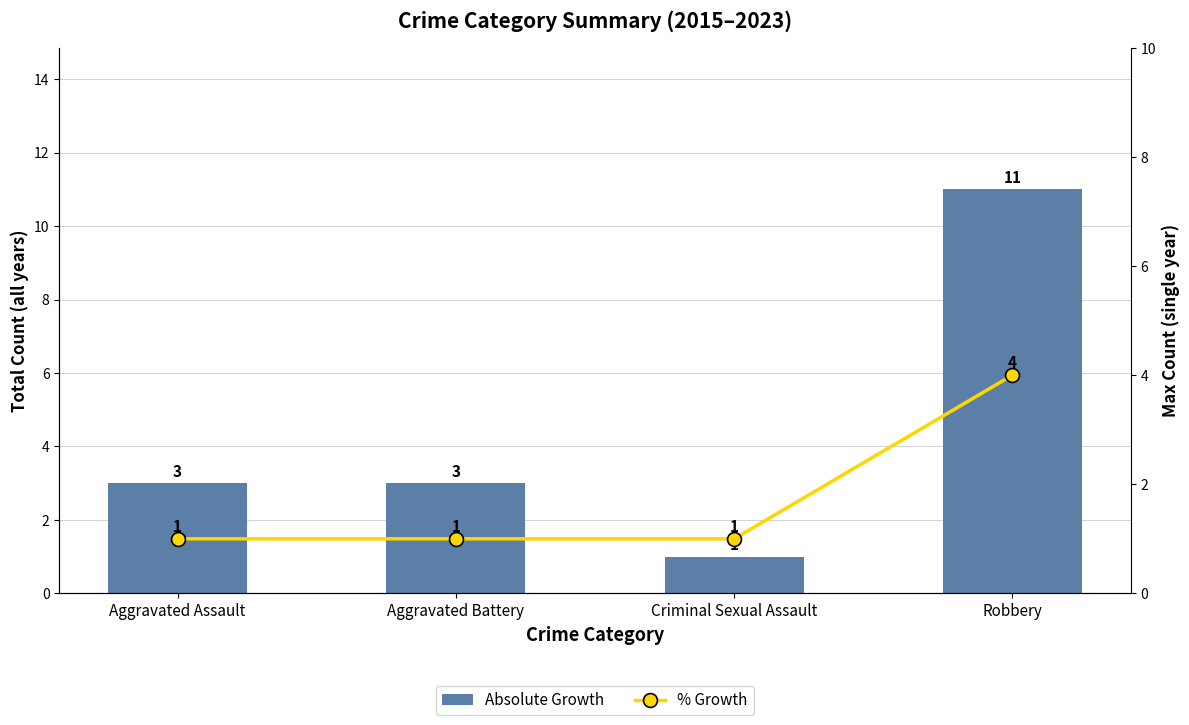

Are the bars grouped side by side (vs. stacked)?

Yes